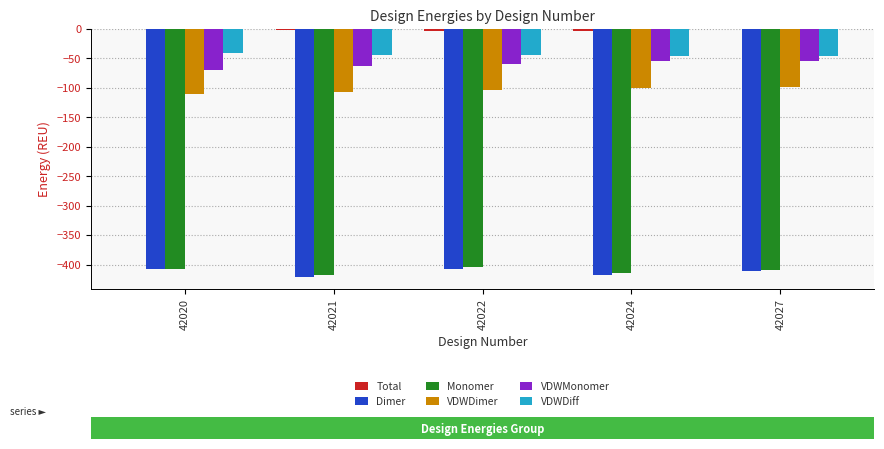

Is the value of VDWMonomer at 42027 greater than the value of Dimer at 42021?

Yes